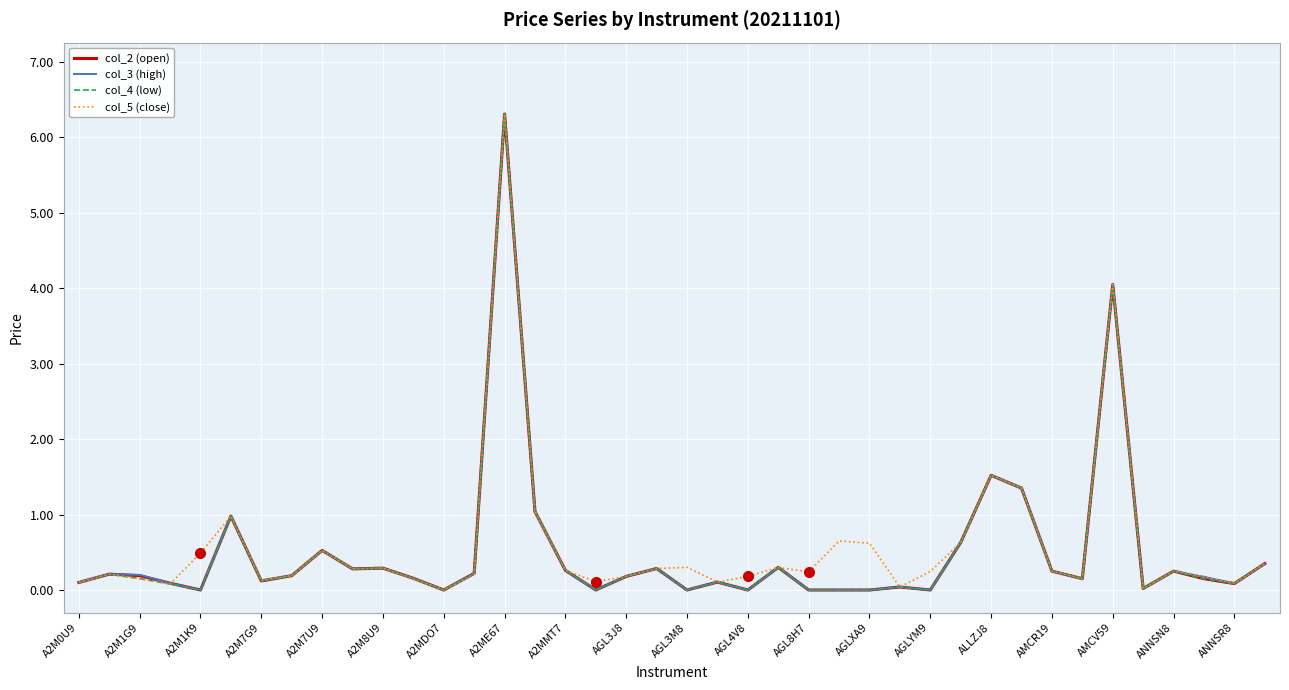

Which series has the largest total across all categories?

col_5 (close)